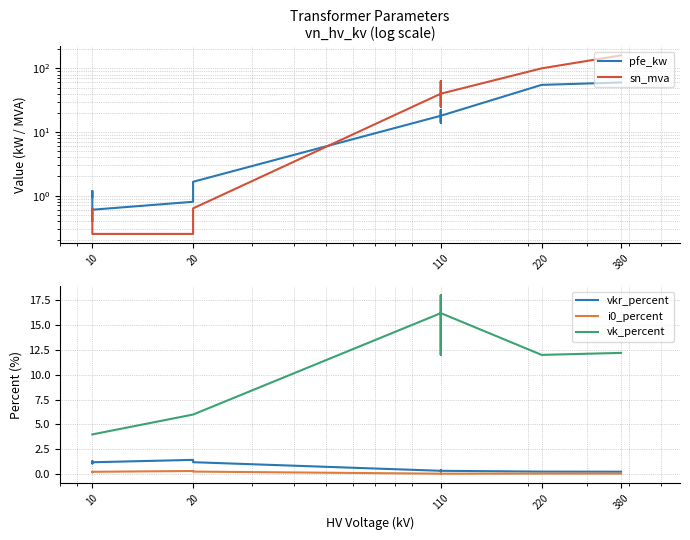

What is the greatest value displayed?

160.0